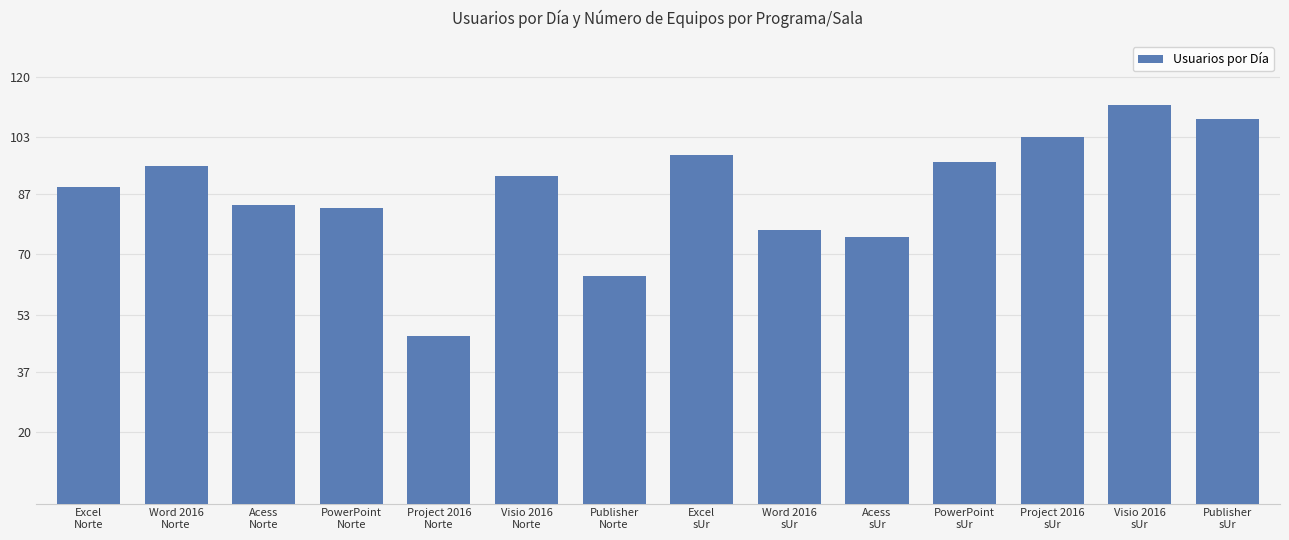

What is the value of the 3rd bar from the left?

84